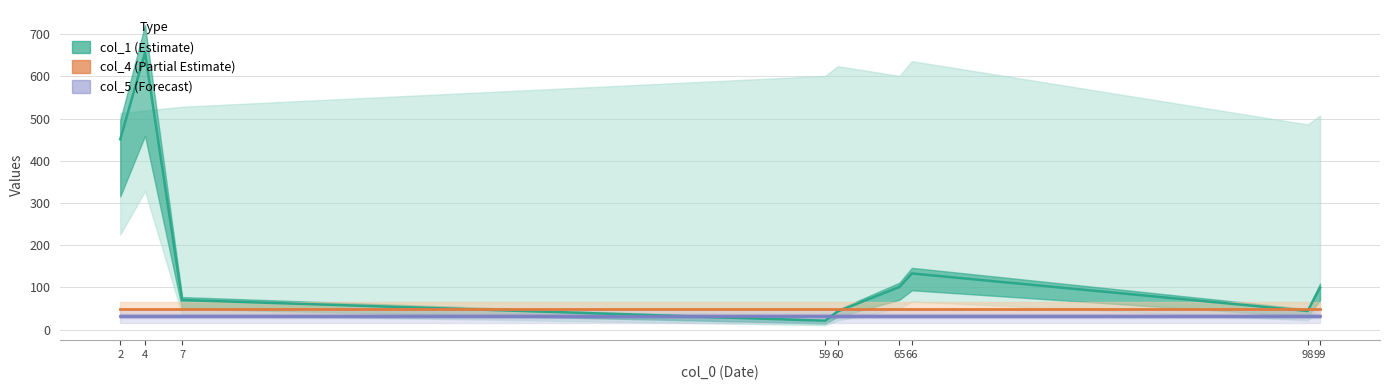

How many values in the col_1 line series are below 99?

4